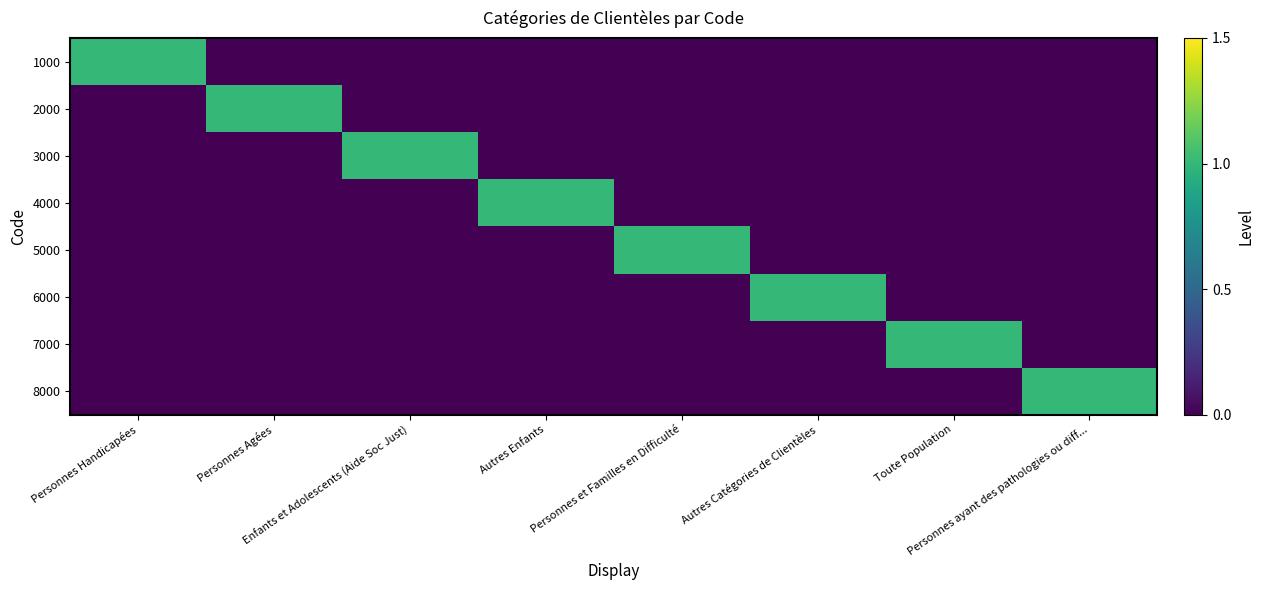

Between Personnes ayant des pathologies ou diff... and Toute Population, which is larger?

Personnes ayant des pathologies ou diff...